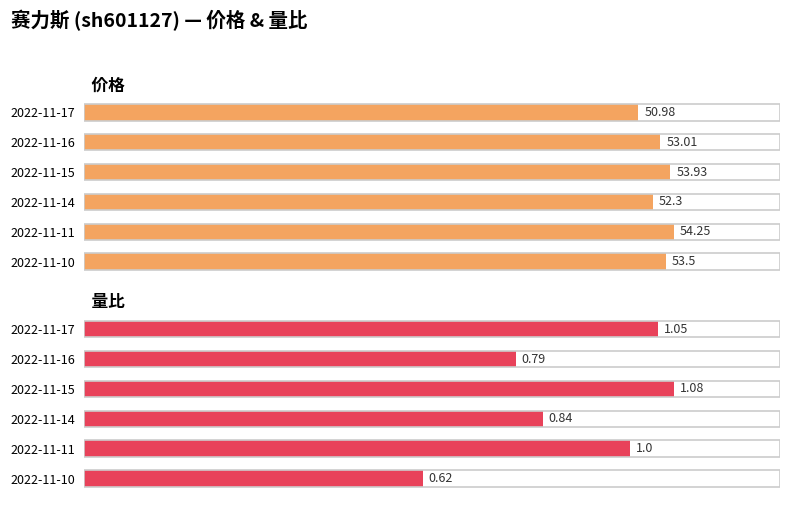

What is the maximum value shown in the chart?

54.2